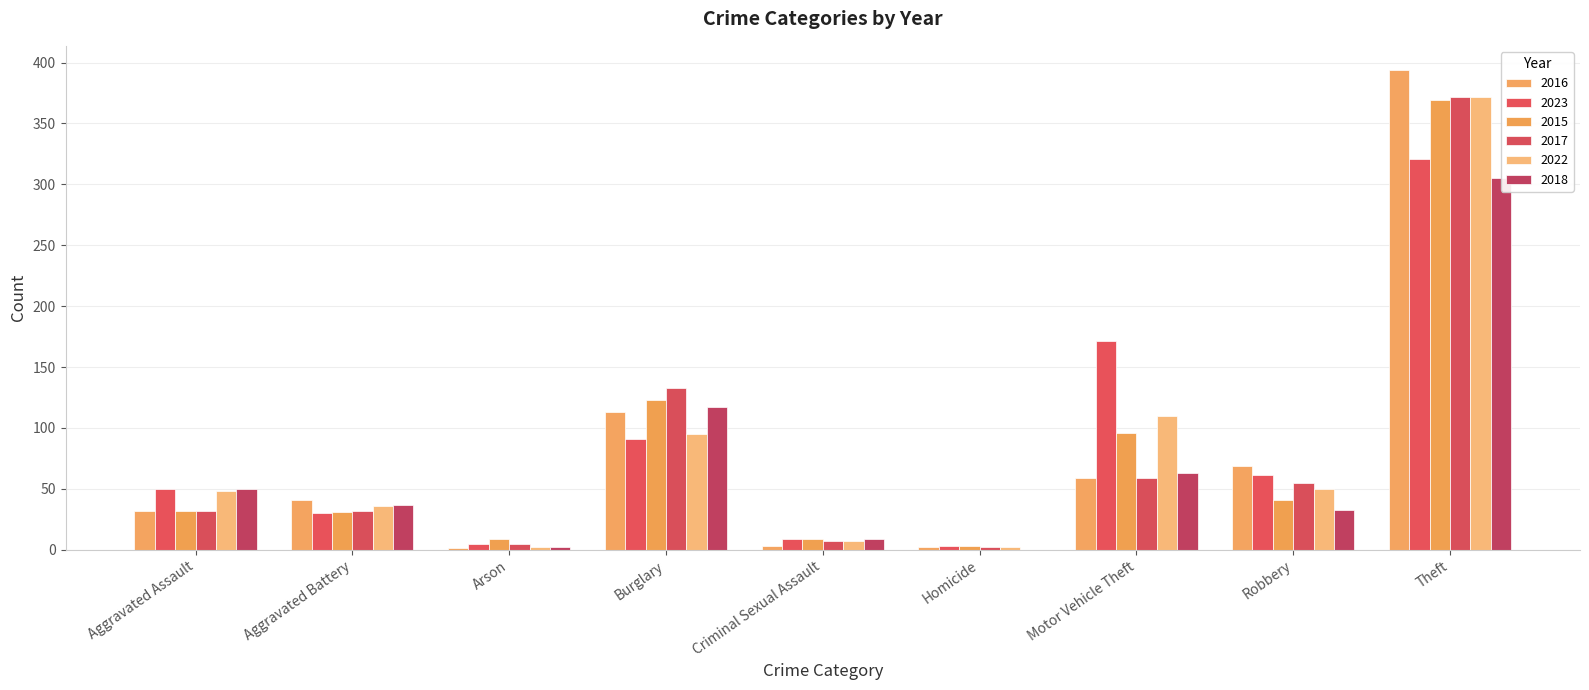

Reading left to right, what are all the values shown in this chart?

2016: 32	41	1	113	3	2	59	69	394	714
2023: 50	30	5	91	9	3	171	61	321	741
2015: 32	31	9	123	9	3	96	41	369	713
2017: 32	32	5	133	7	2	59	55	372	697
2022: 48	36	2	95	7	2	110	50	372	722
2018: 50	37	2	117	9	0	63	33	305	616